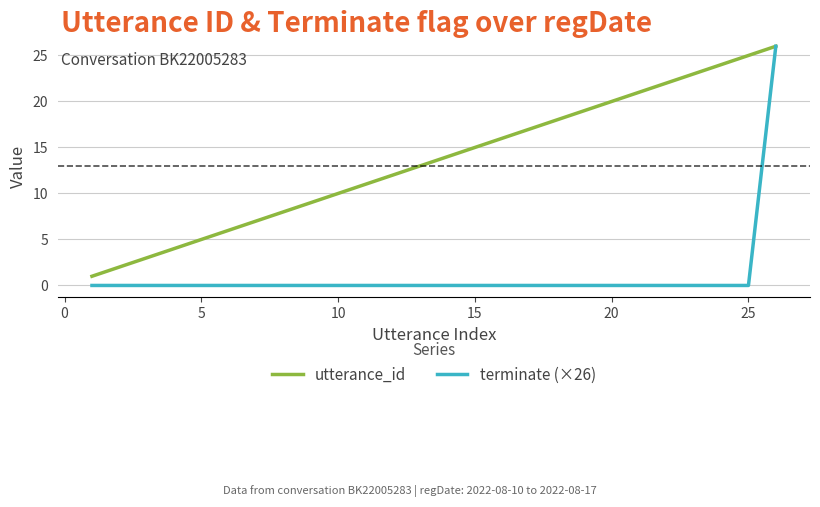

List the series in order of their overall mean, lowest first.

terminate (×26), utterance_id